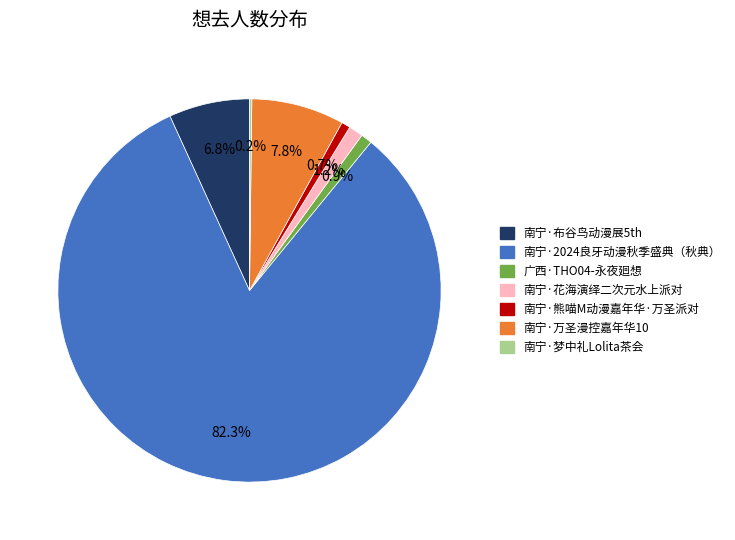

Is 南宁·2024良牙动漫秋季盛典（秋典） the majority of the pie?

Yes